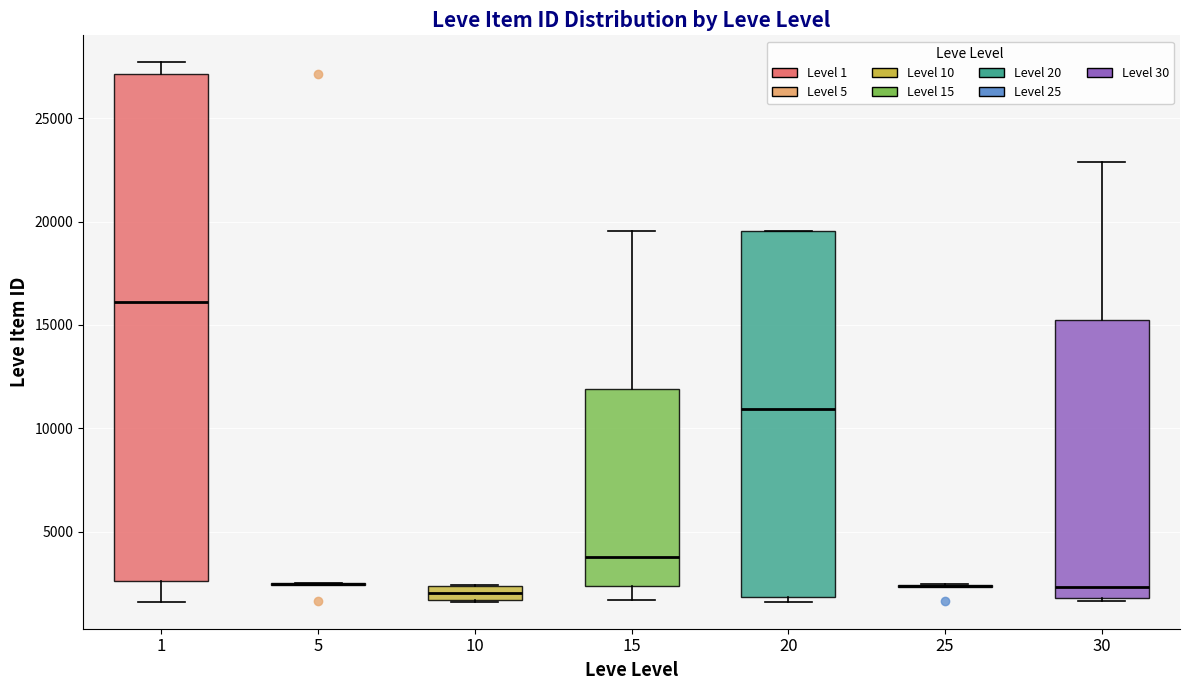

Where is the lower edge of the box at x = 20 on the y-axis? The values are not printed on the chart, so give them approximately, as read against the axis.

2000